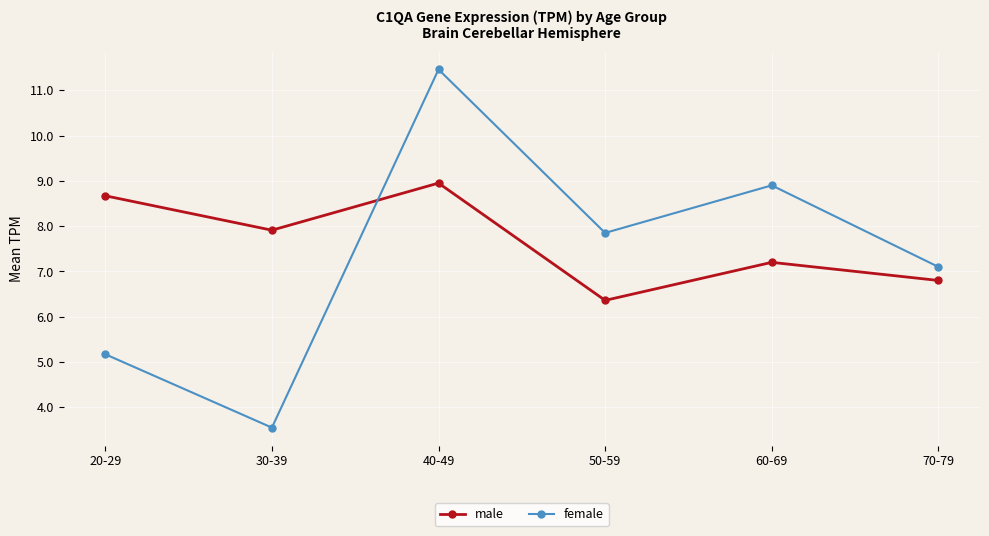

Rank the categories by male value from highest to lowest.

40-49, 20-29, 30-39, 60-69, 70-79, 50-59